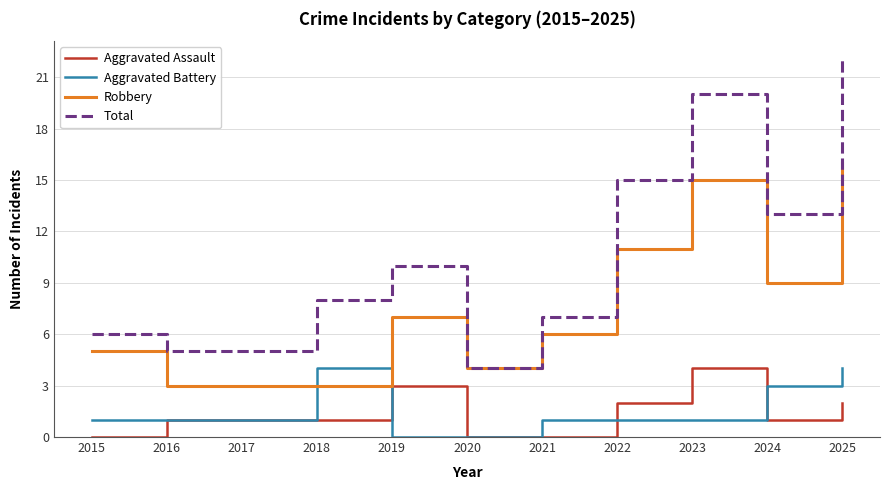

What is the maximum value shown in the chart?

22